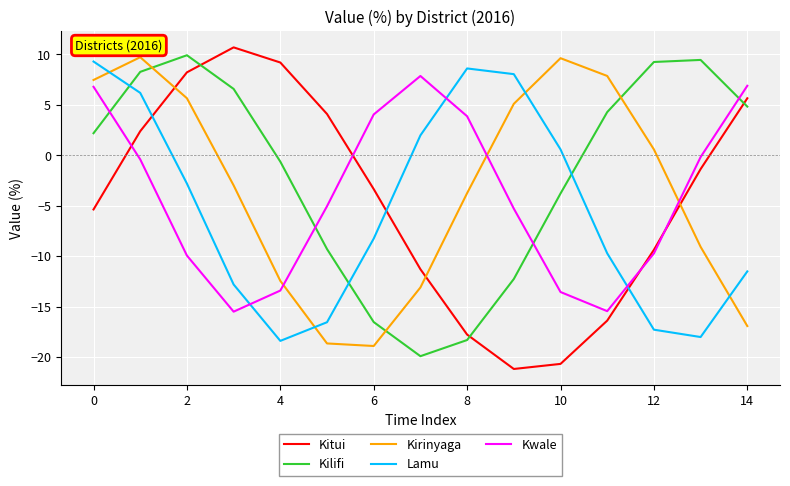

Count the number of data series in this chart.

5